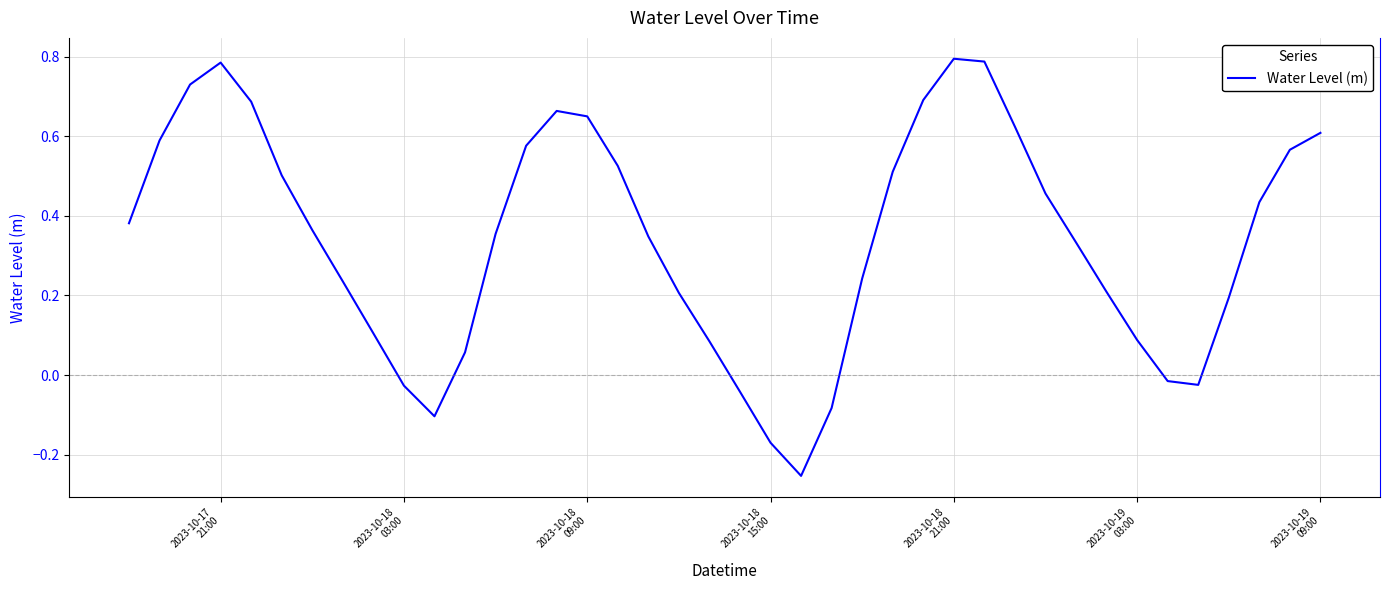

How many lines are shown in the chart?

1